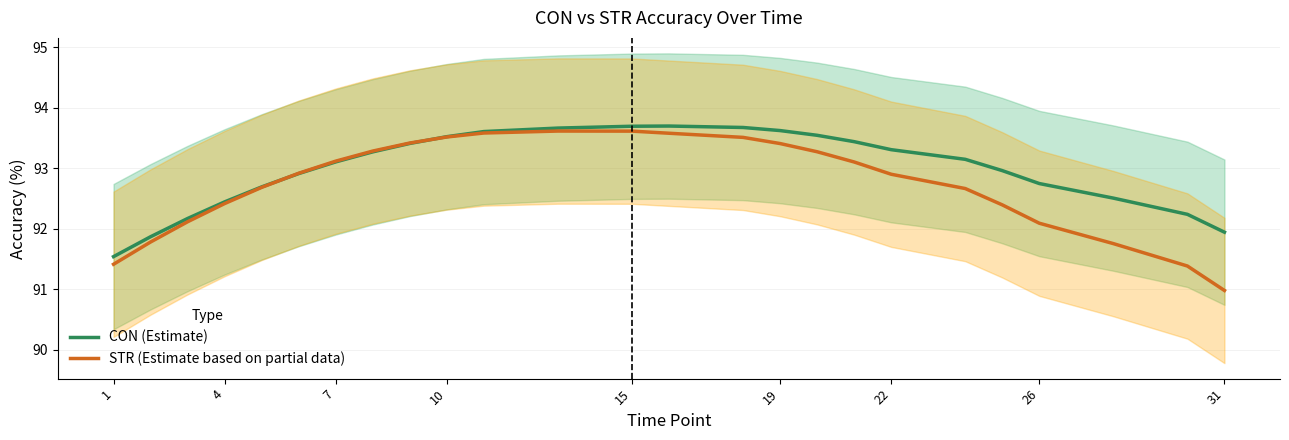

True or false: STR (Estimate based on partial data) has more than 1 points higher than both neighbors.

False